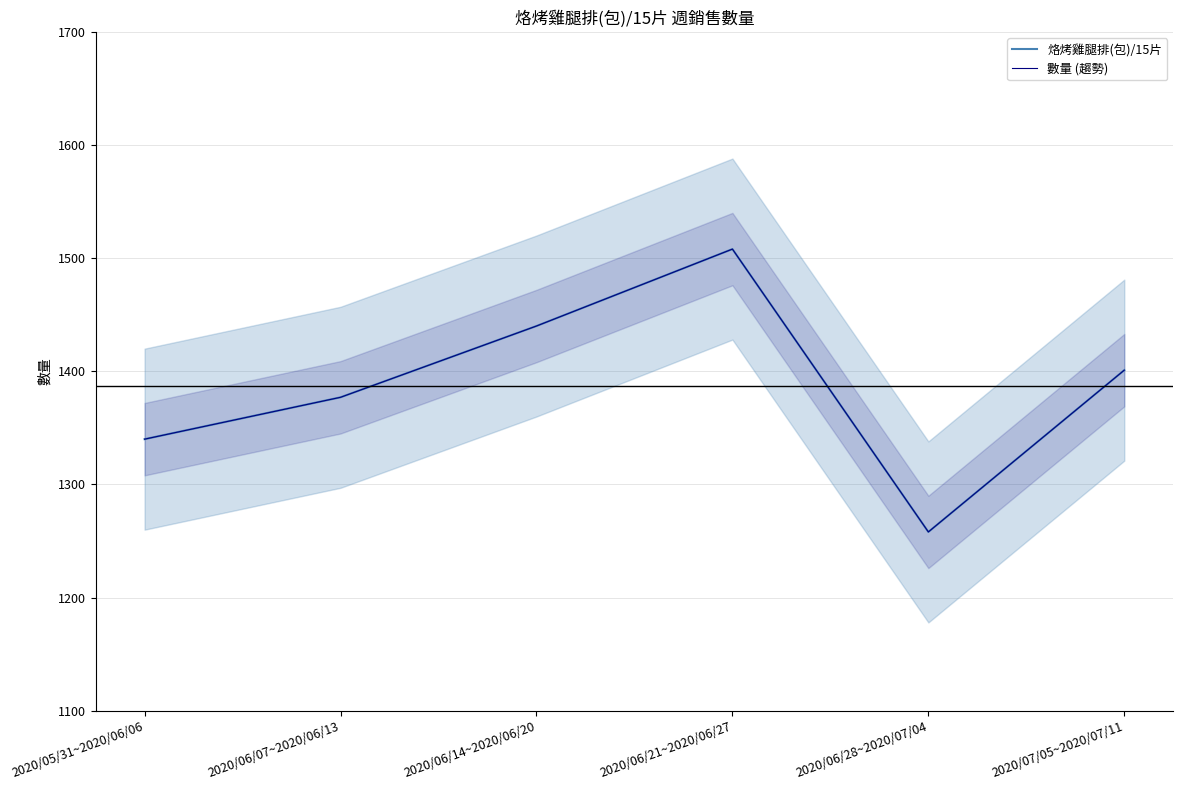

At which category does the chart reach its minimum across all series?

2020/06/28~2020/07/04